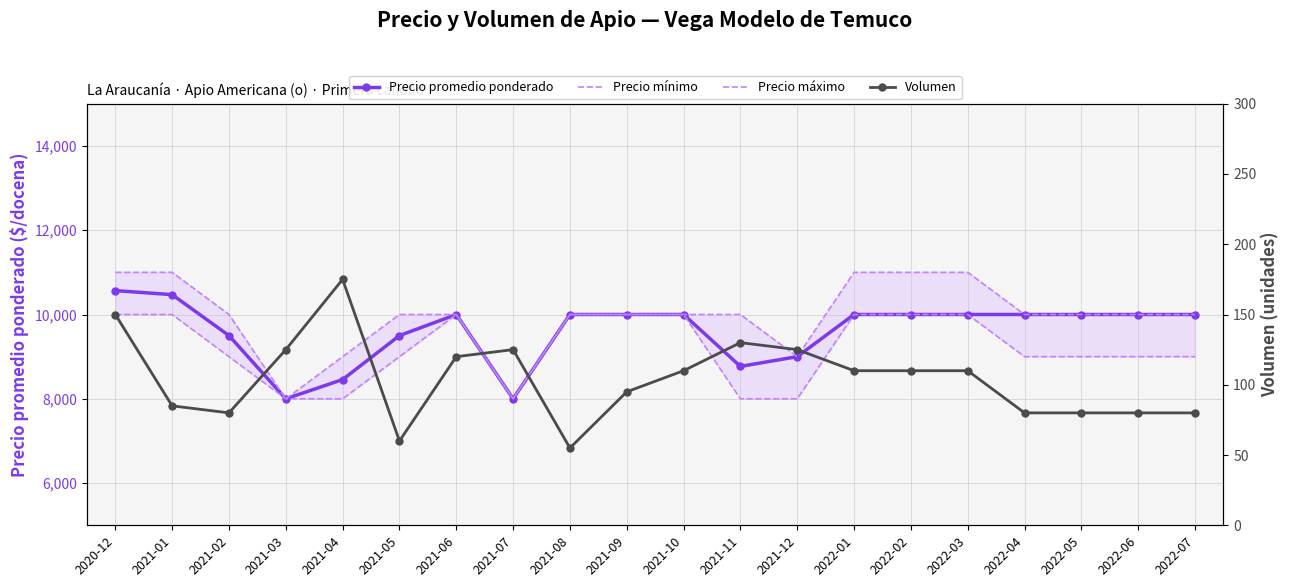

Reading left to right, extract all data points from this chart.

Precio promedio ponderado: 2020-12=10567	2021-01=10471	2021-02=9500	2021-03=8000	2021-04=8457	2021-05=9500	2021-06=10000	2021-07=8000	2021-08=10000	2021-09=10000	2021-10=10000	2021-11=8769	2021-12=9000	2022-01=10000	2022-02=10000	2022-03=10000	2022-04=10000	2022-05=10000	2022-06=10000	2022-07=10000
Precio mínimo: 2020-12=10000	2021-01=10000	2021-02=9000	2021-03=8000	2021-04=8000	2021-05=9000	2021-06=10000	2021-07=8000	2021-08=10000	2021-09=10000	2021-10=10000	2021-11=8000	2021-12=8000	2022-01=10000	2022-02=10000	2022-03=10000	2022-04=9000	2022-05=9000	2022-06=9000	2022-07=9000
Precio máximo: 2020-12=11000	2021-01=11000	2021-02=10000	2021-03=8000	2021-04=9000	2021-05=10000	2021-06=10000	2021-07=8000	2021-08=10000	2021-09=10000	2021-10=10000	2021-11=10000	2021-12=9000	2022-01=11000	2022-02=11000	2022-03=11000	2022-04=10000	2022-05=10000	2022-06=10000	2022-07=10000
Volumen: 2020-12=150	2021-01=85	2021-02=80	2021-03=125	2021-04=175	2021-05=60	2021-06=120	2021-07=125	2021-08=55	2021-09=95	2021-10=110	2021-11=130	2021-12=125	2022-01=110	2022-02=110	2022-03=110	2022-04=80	2022-05=80	2022-06=80	2022-07=80